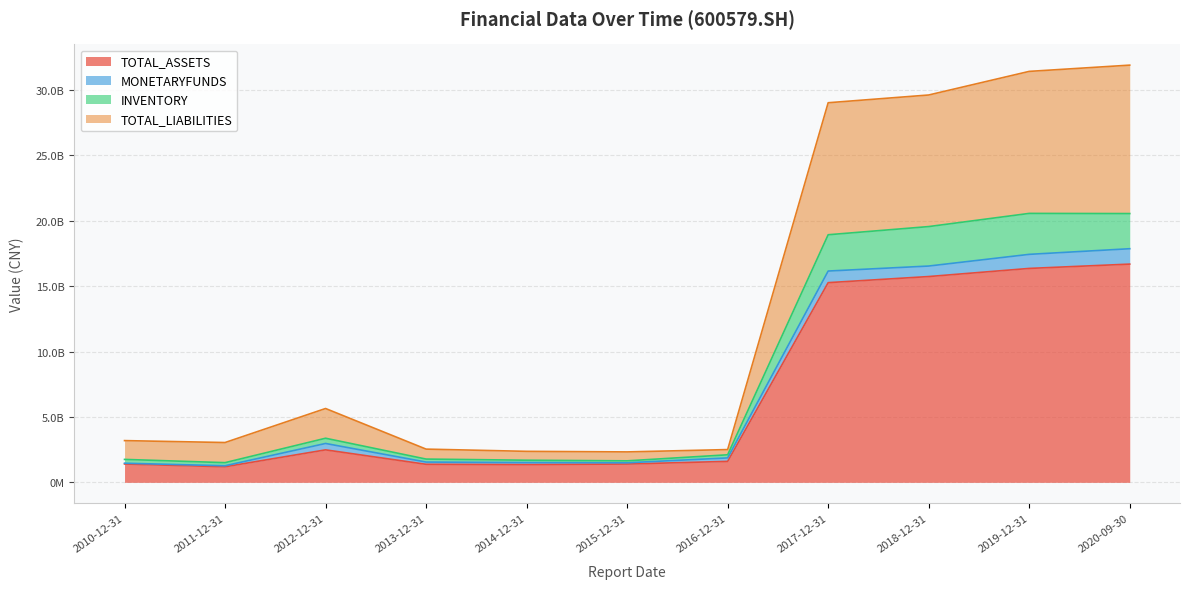

Does the chart display data point markers on the line(s)?

No